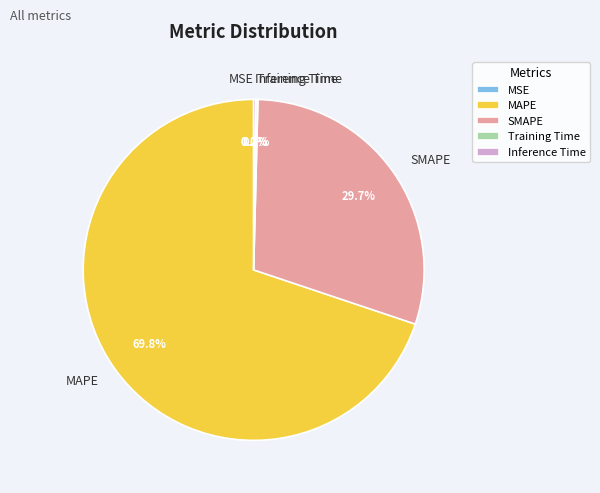

Which category accounts for the majority?

MAPE